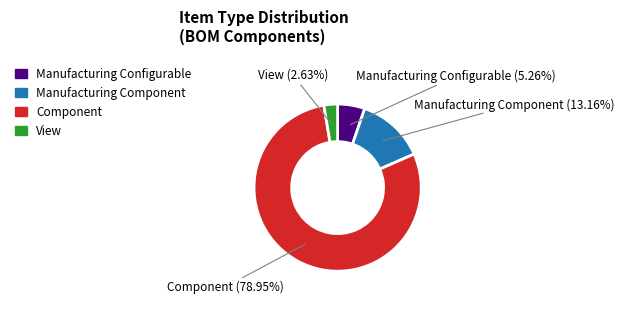

Is there a majority slice in this chart?

Yes